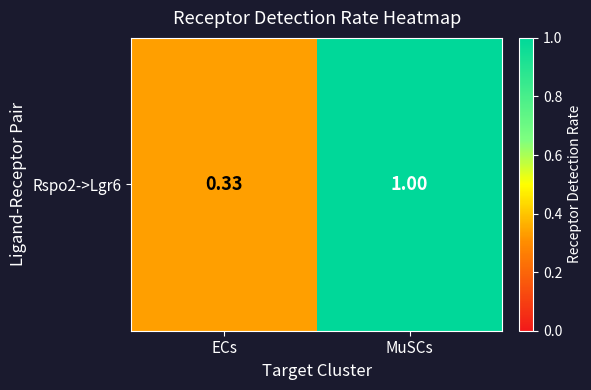

What is the change in value from ECs to MuSCs?

+0.7